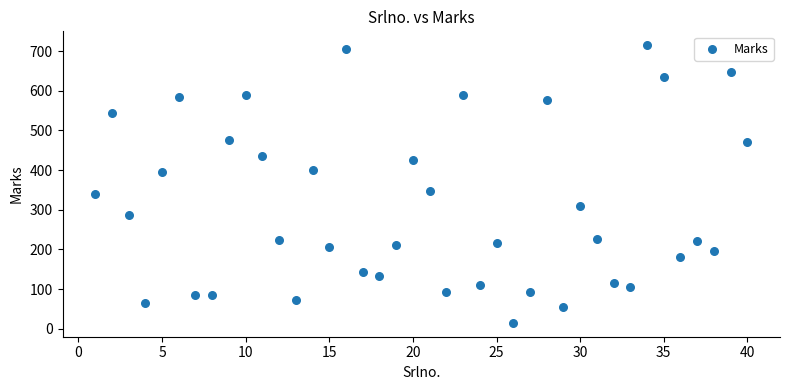

What is the range of Y values (max minus min)?

700